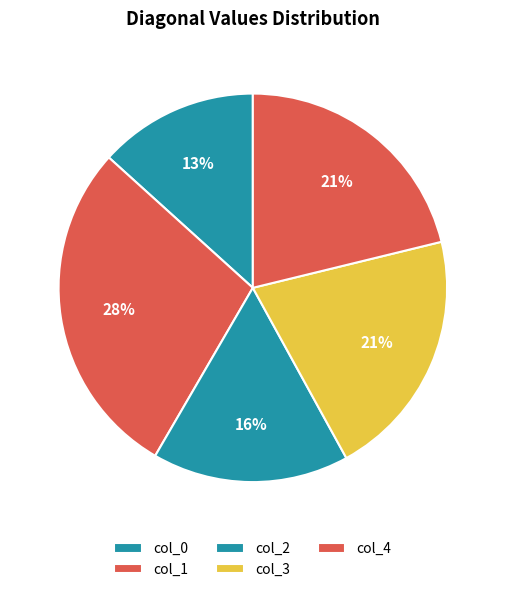

Count the number of slices in the pie.

5